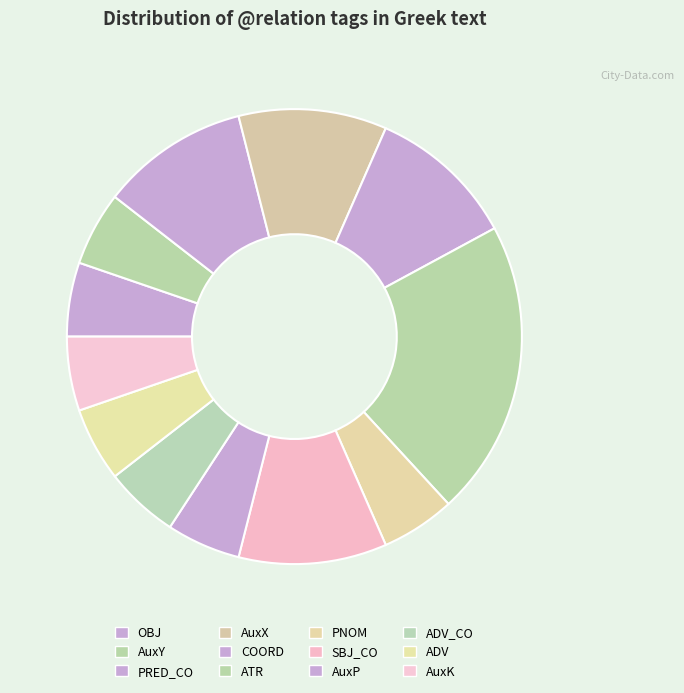

Count the number of slices in the pie.

12